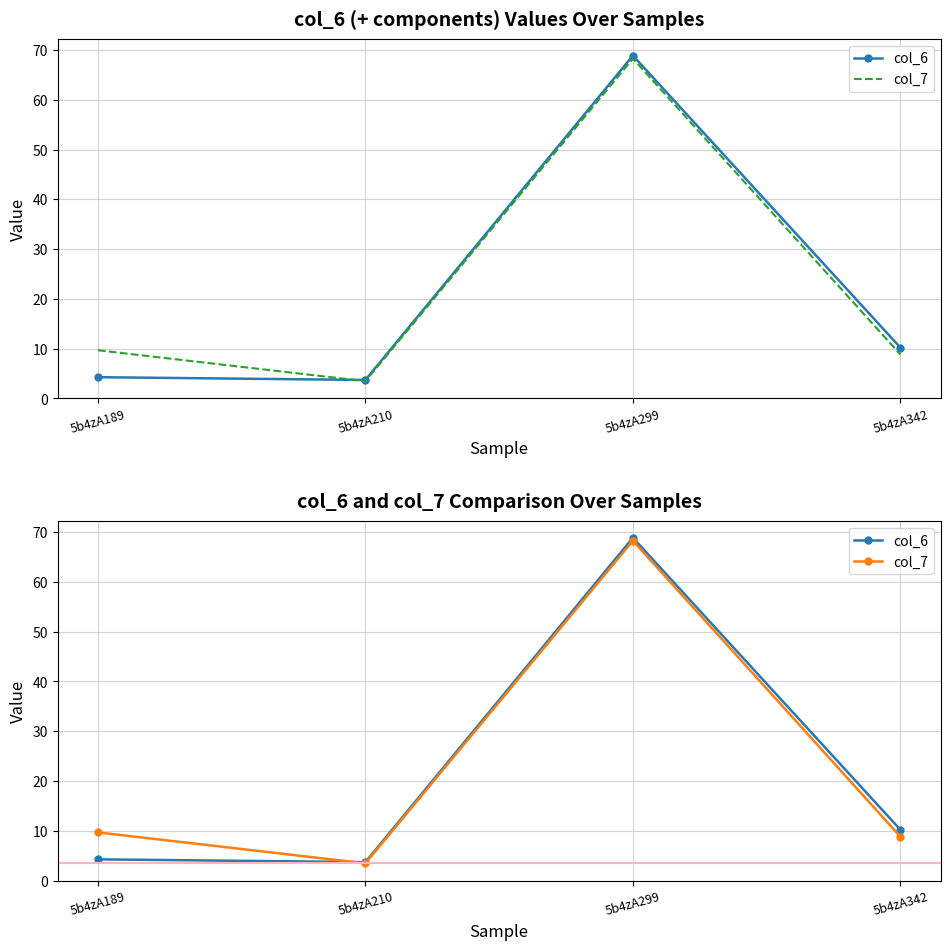

Reading left to right, list all the values displayed in this chart.

col_6: 5b4zA189=4.3	5b4zA210=3.7	5b4zA299=68.9	5b4zA342=10.2
col_7: 5b4zA189=9.7	5b4zA210=3.5	5b4zA299=68.3	5b4zA342=8.8